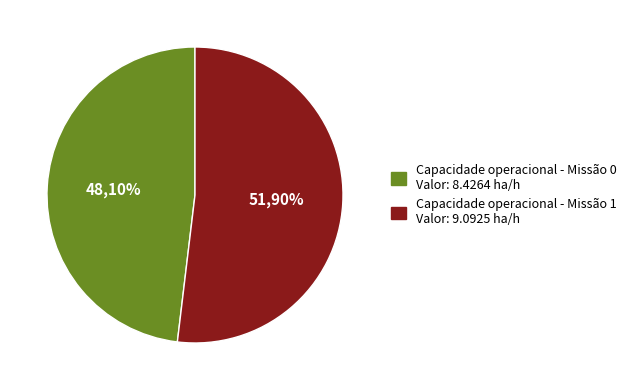

How many segments does this pie chart have?

2